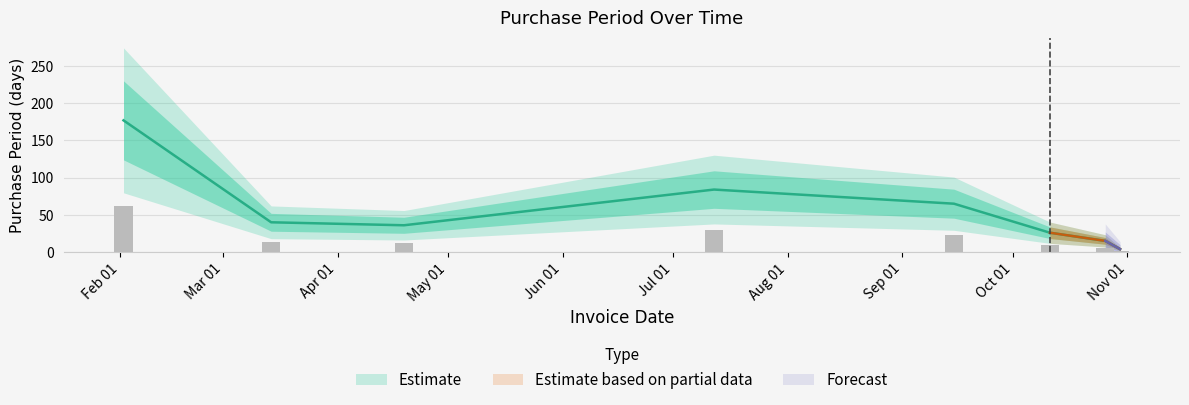

Are the bars horizontal?

No